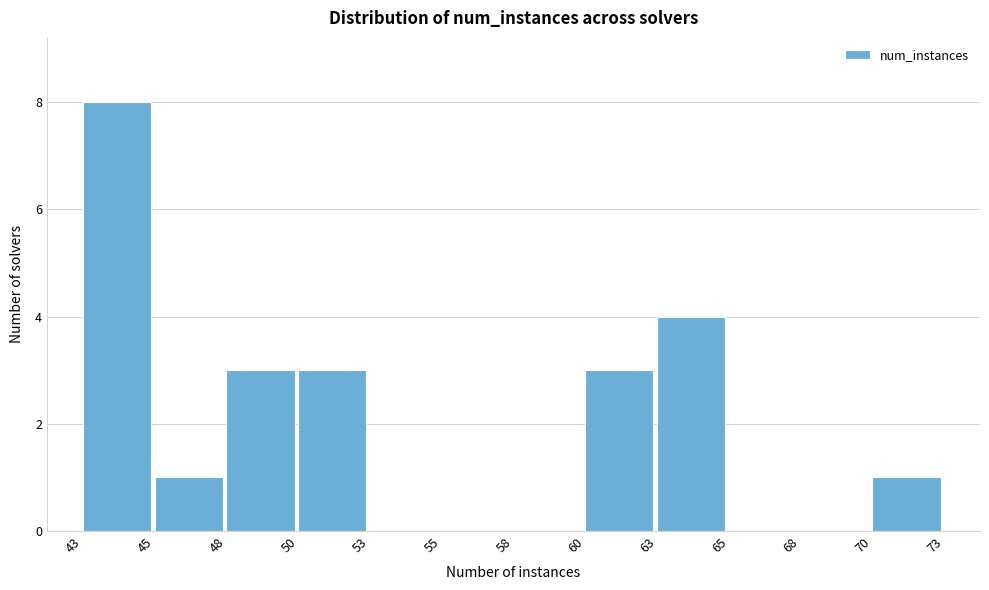

Reading right to left, what are all the values shown in this chart?

70=1	68=0	65=0	63=4	60=3	58=0	55=0	53=0	50=3	48=3	45=1	43=8